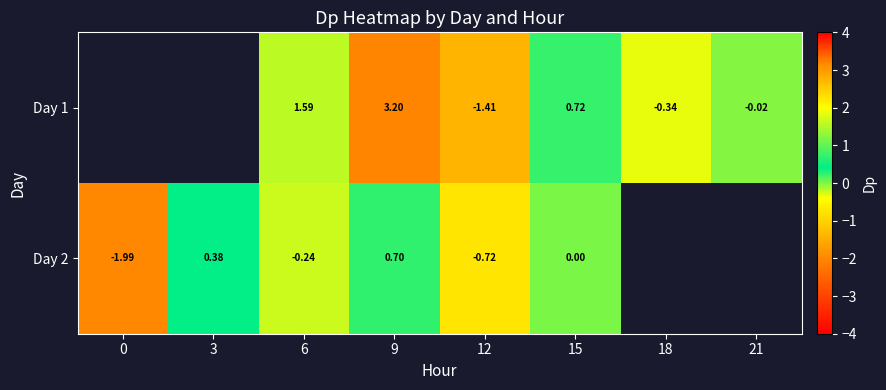

Is the value of Day 1 at 21 greater than the value of Day 2 at 0?

Yes